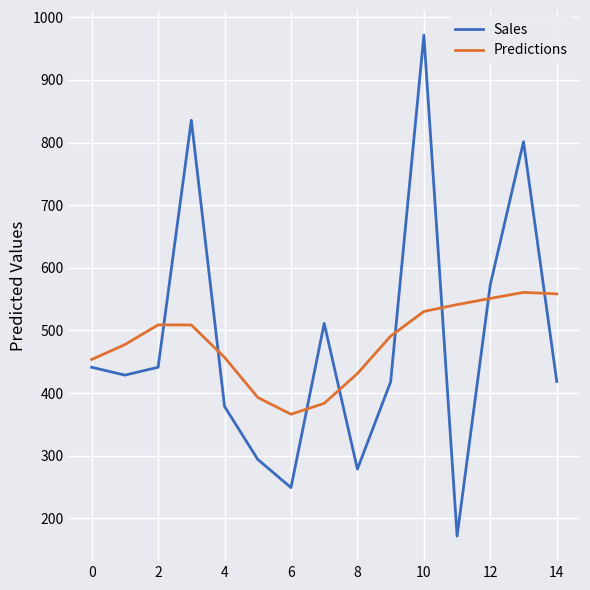

Which series has the widest spread of values?

Sales